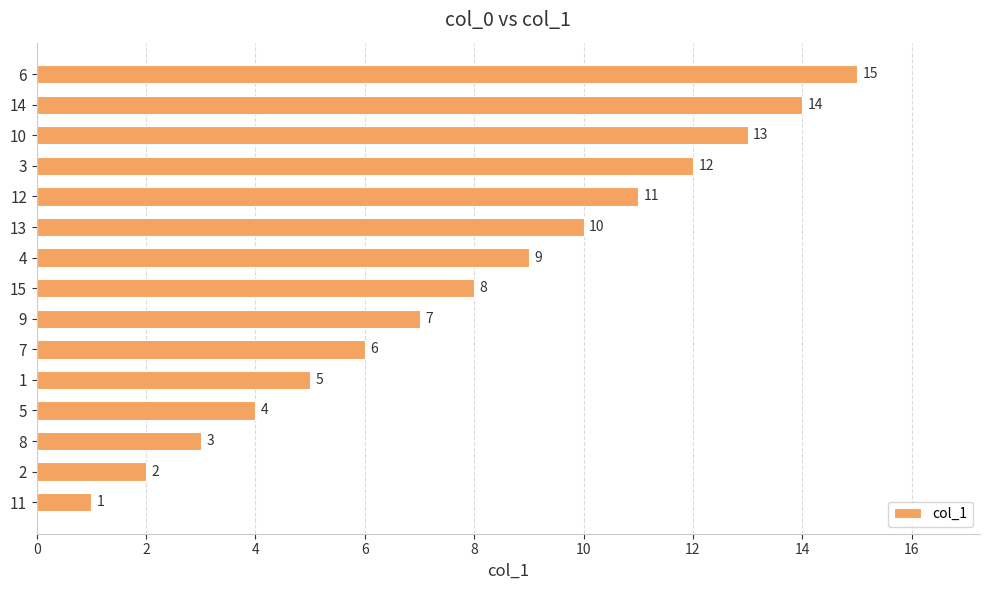

What is the difference between the maximum and minimum values?

14